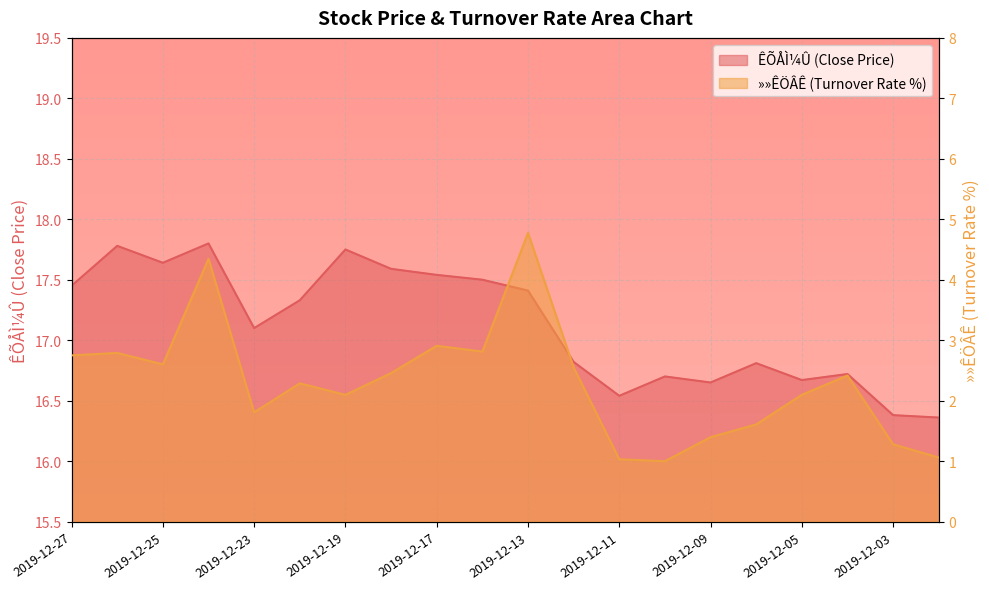

Is it true that ÊÕÅÌ¼Û equals 28.1 at 2019-12-26?

False